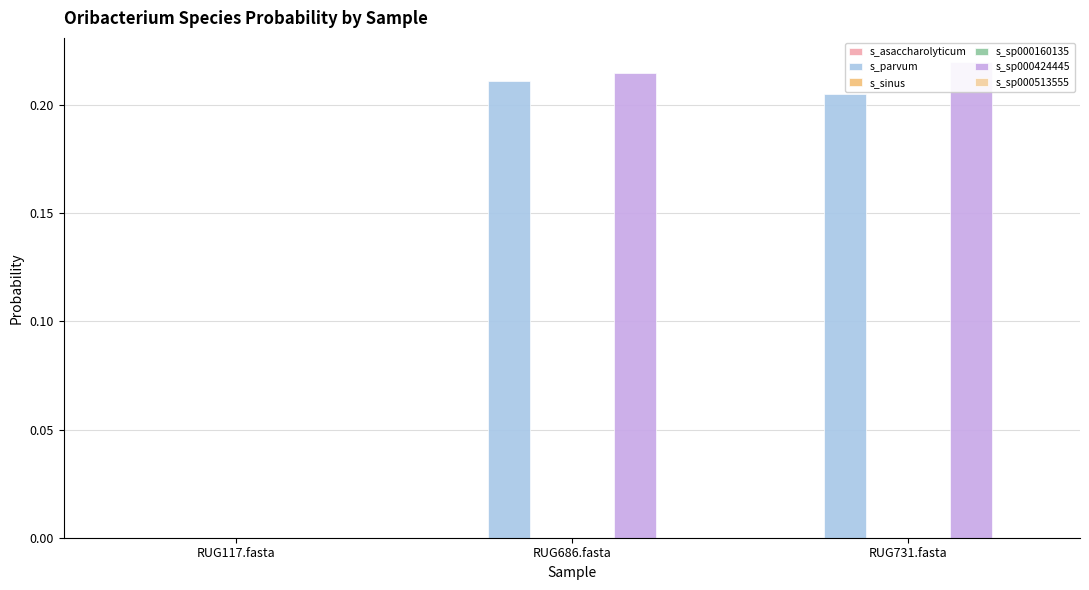

At which label does 2-s__Oribacterium parvum reach its peak?

RUG686.fasta